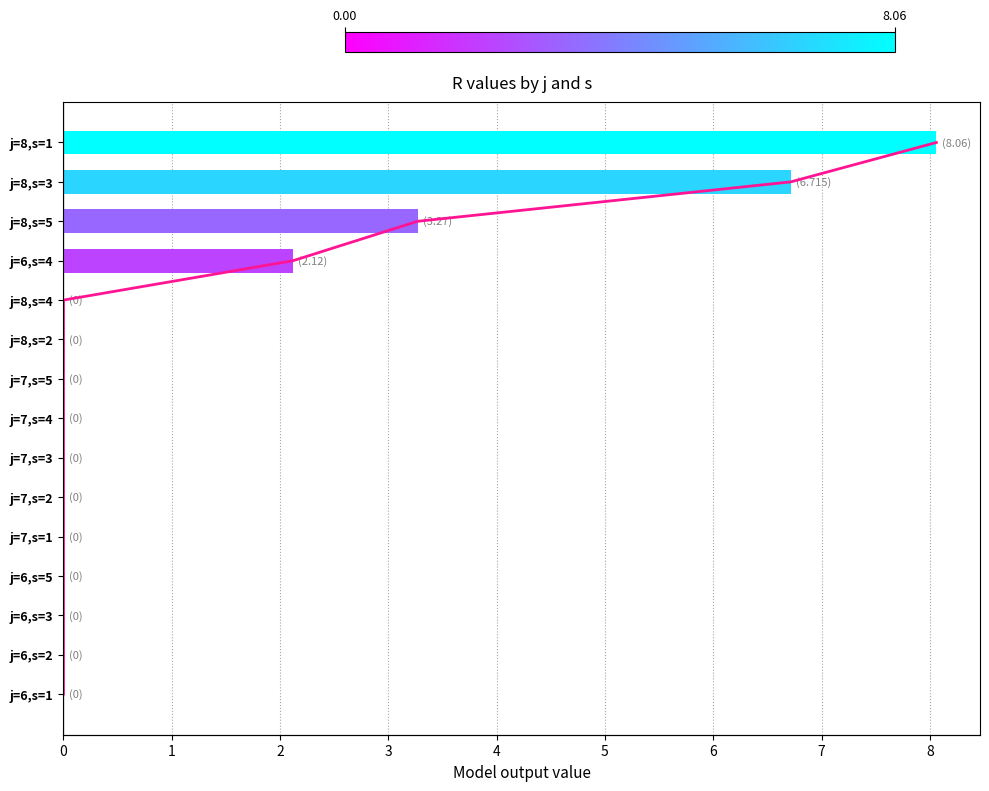

What is the difference between the maximum and minimum values in the R series?

8.1